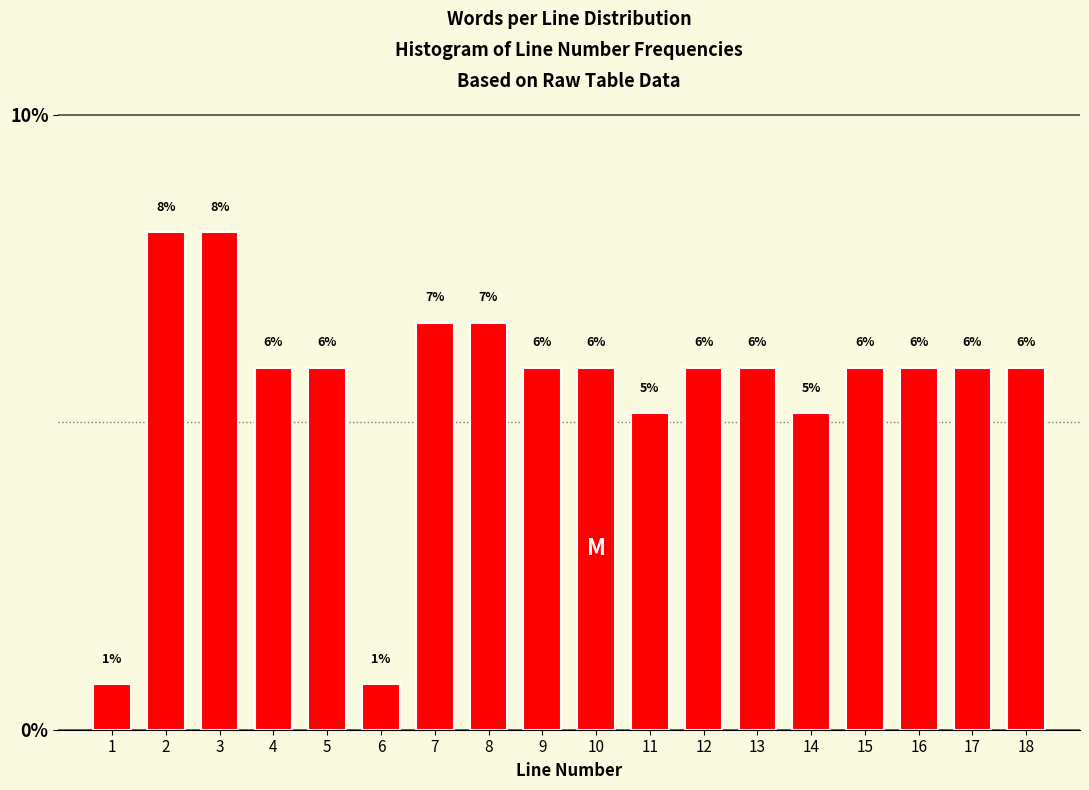

How many bars are there in total?

18